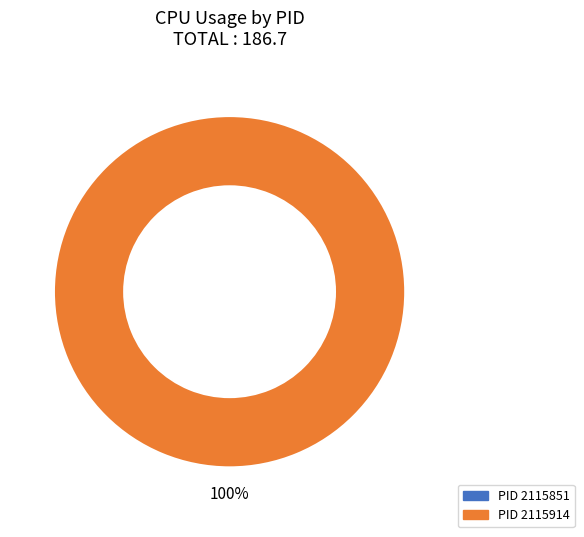

How many segments does this pie chart have?

2